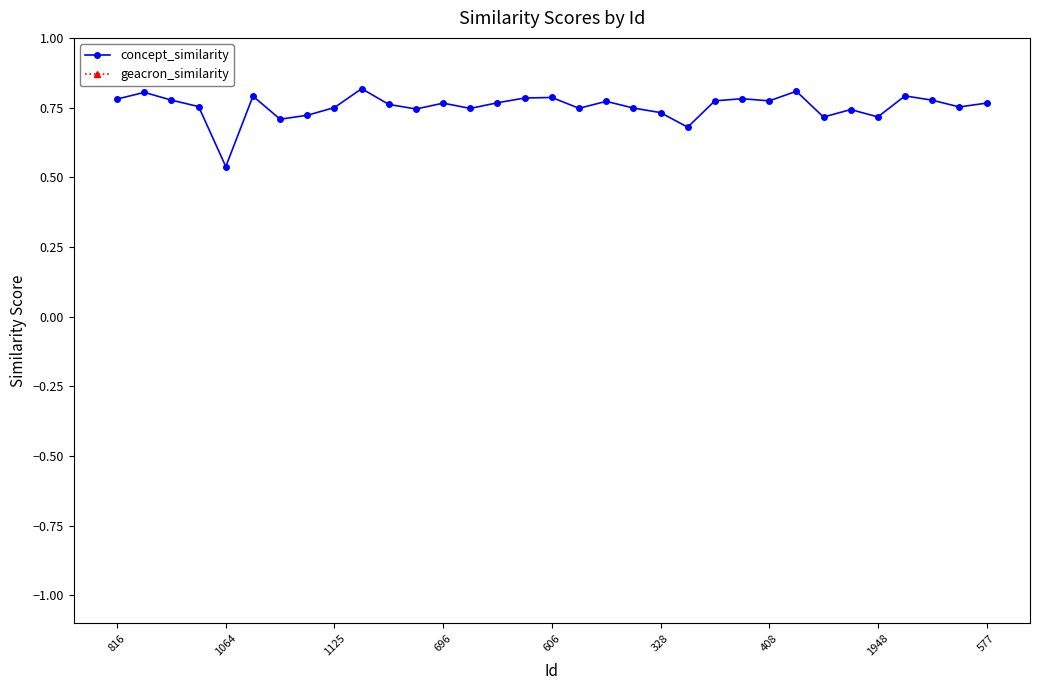

The value of concept_similarity at 1948 is 0.2. True or false?

False